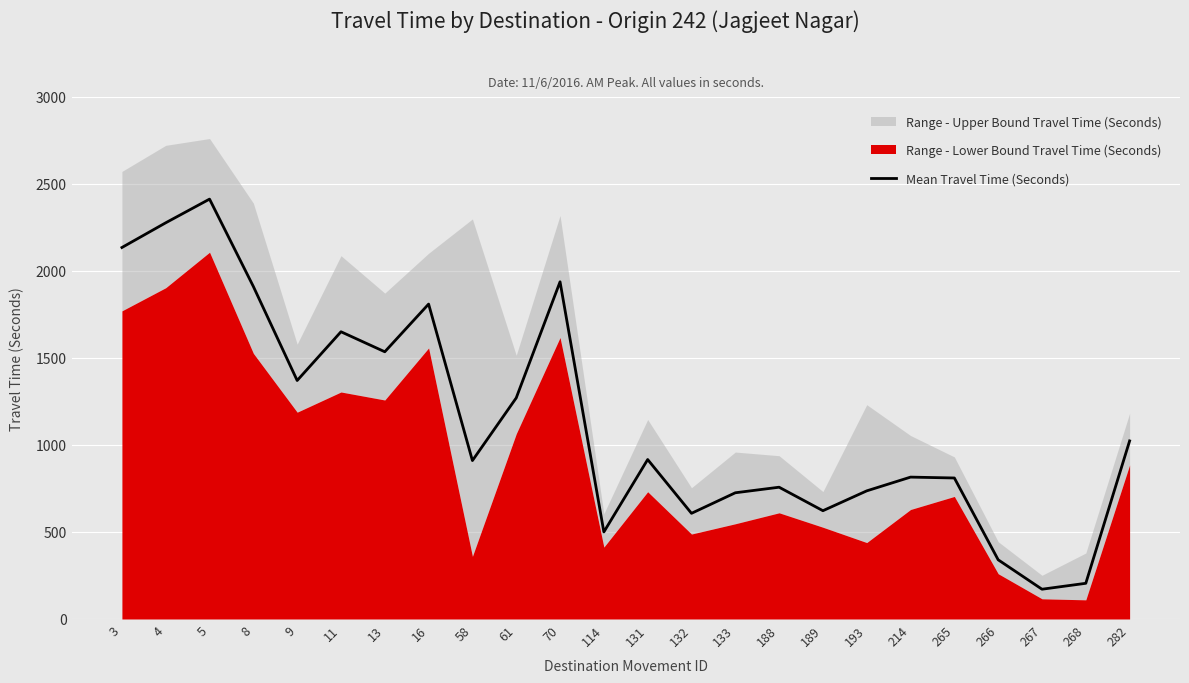

Does the chart display data point markers on the line(s)?

No